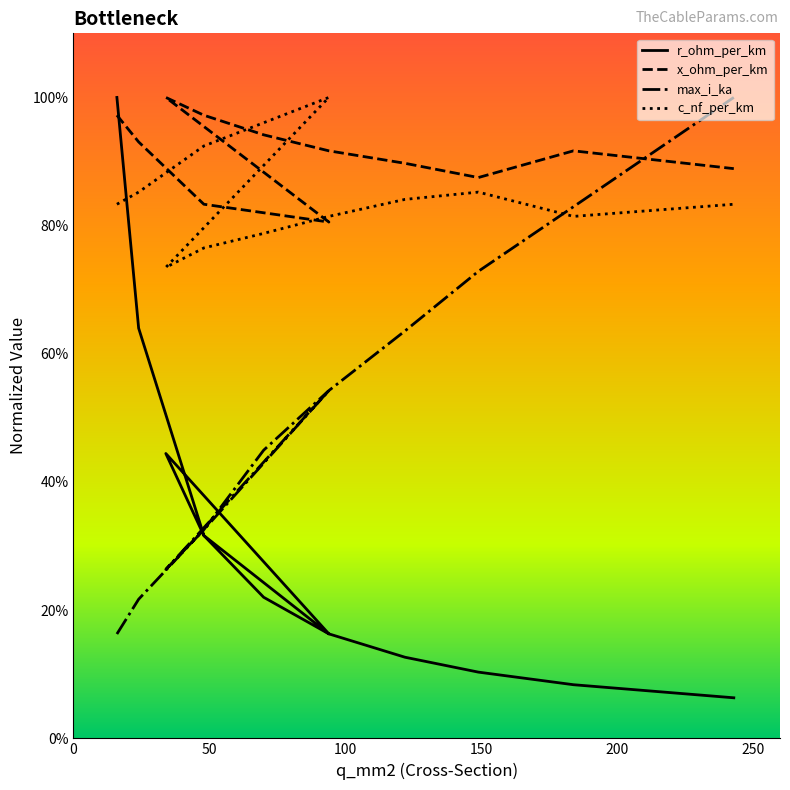

Reading right to left, extract all data points from this chart.

r_ohm_per_km: 243=0.1	184=0.1	149=0.1	122=0.1	94=0.2	70=0.2	48=0.3	34=0.4	94=0.2	48=0.3	24=0.6	16=1.0
x_ohm_per_km: 243=0.9	184=0.9	149=0.9	122=0.9	94=0.9	70=0.9	48=1.0	34=1.0	94=0.8	48=0.8	24=0.9	16=1.0
max_i_ka: 243=1.0	184=0.8	149=0.7	122=0.6	94=0.5	70=0.4	48=0.3	34=0.3	94=0.5	48=0.3	24=0.2	16=0.2
c_nf_per_km: 243=0.8	184=0.8	149=0.9	122=0.8	94=0.8	70=0.8	48=0.8	34=0.7	94=1.0	48=0.9	24=0.9	16=0.8